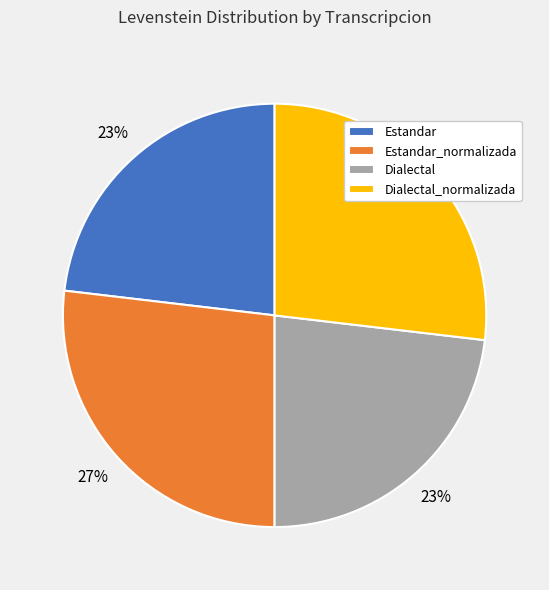

To the nearest percent, what is the average slice percentage?

25%